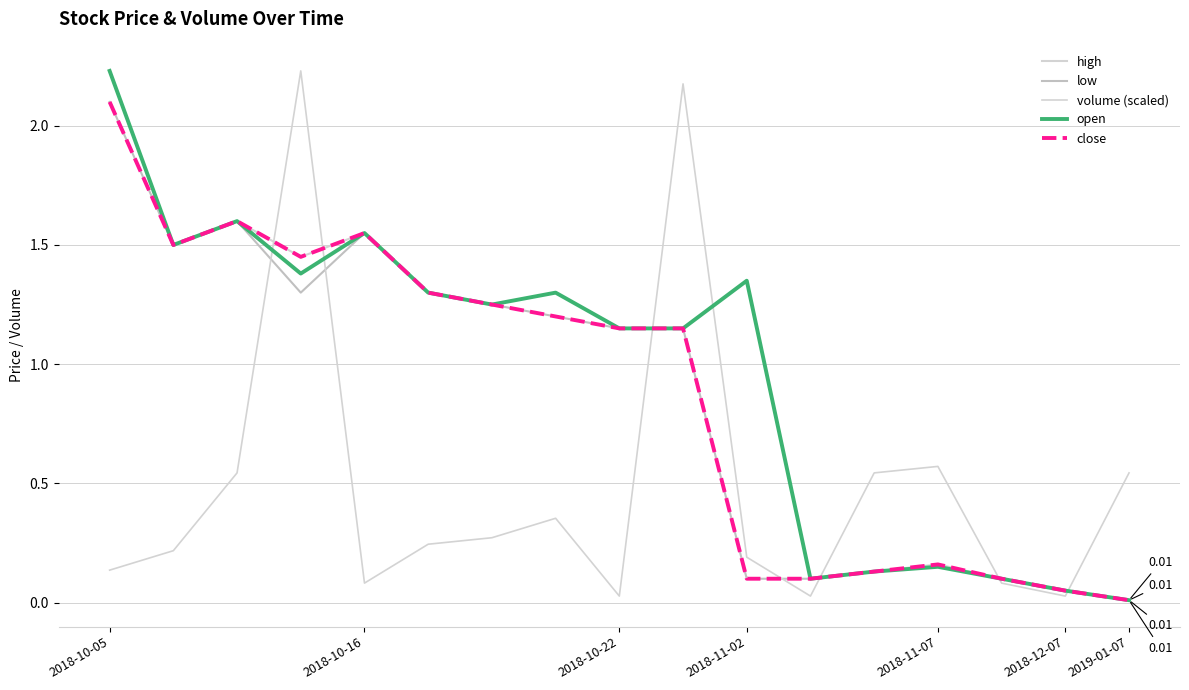

How many interior local peaks does the close series have?

3